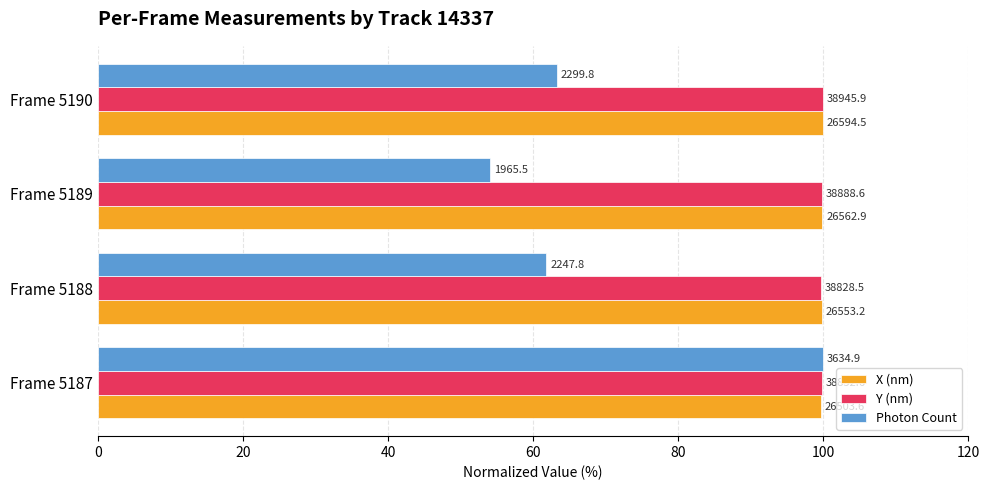

What are all the series names shown in the legend?

X (nm), Y (nm), Photon Count